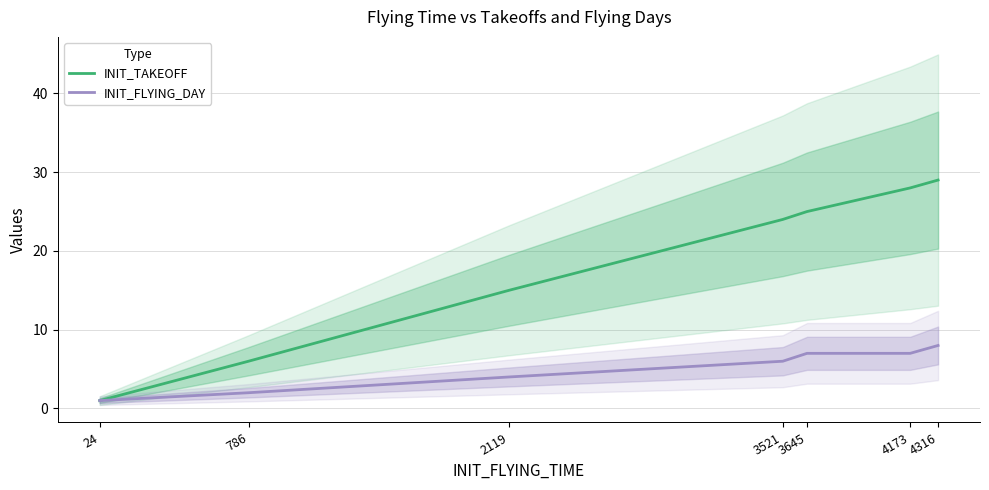

Is the value of INIT_TAKEOFF at 786 greater than the value of INIT_FLYING_DAY at 786?

Yes